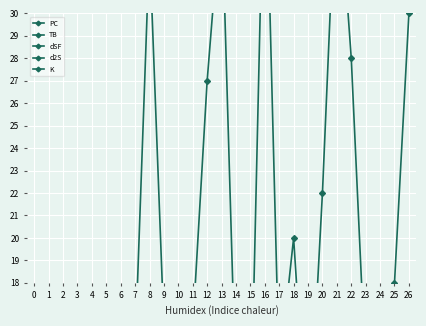

What is the average value of the dSF series?

-1